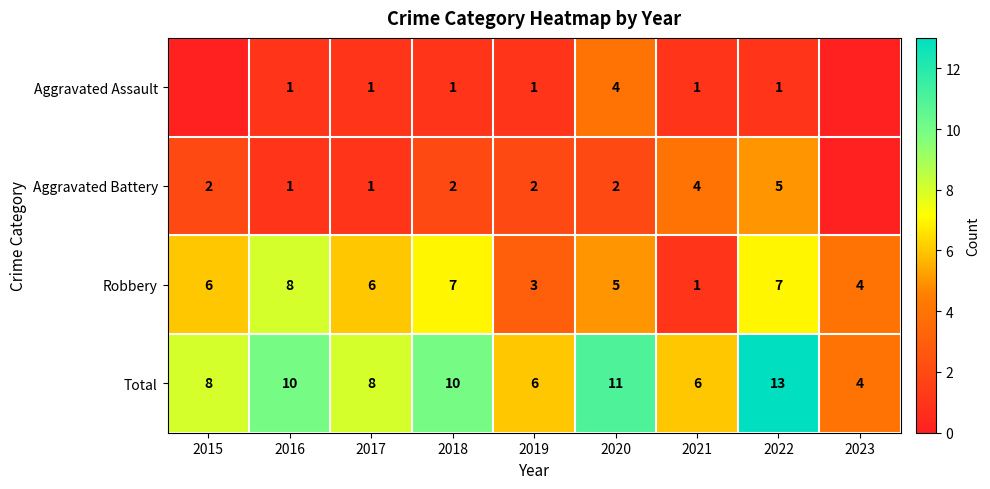

How many Robbery values are between 4 and 7?

6